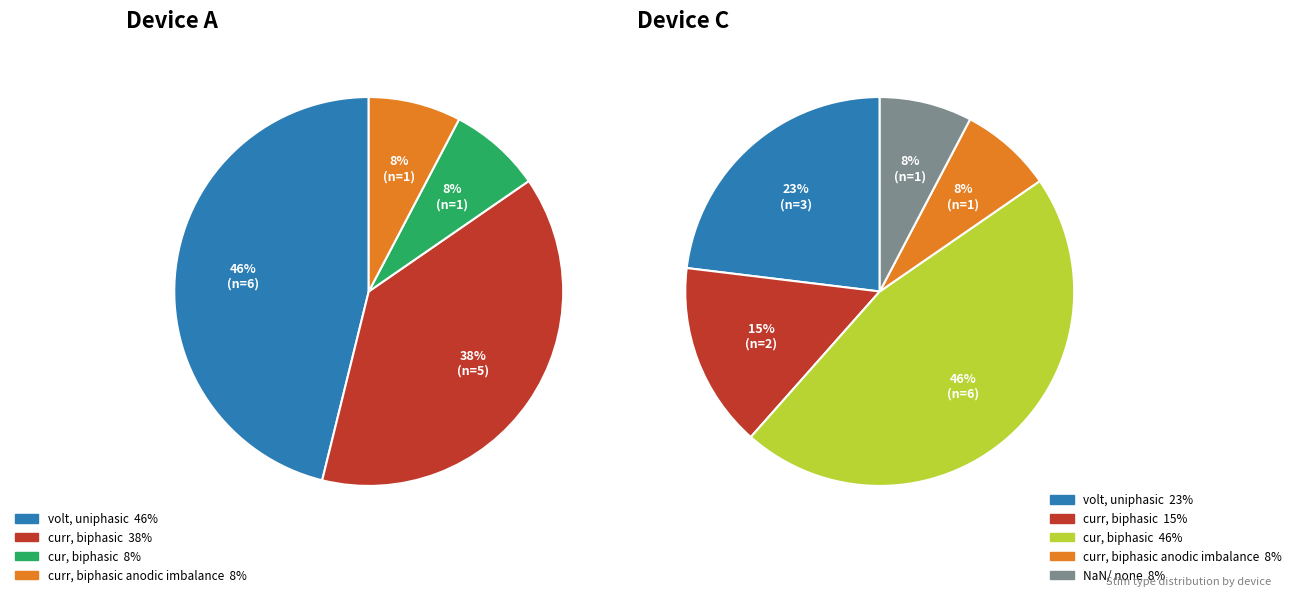

How much of the chart is everything except volt, uniphasic?

53.8%